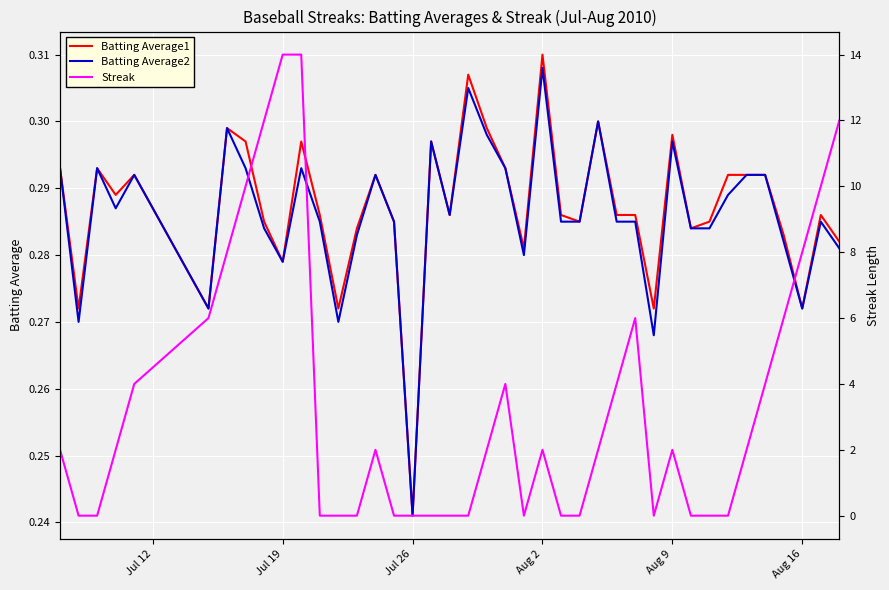

Which category has the lowest value in the Batting Average1 series?

Jul 26